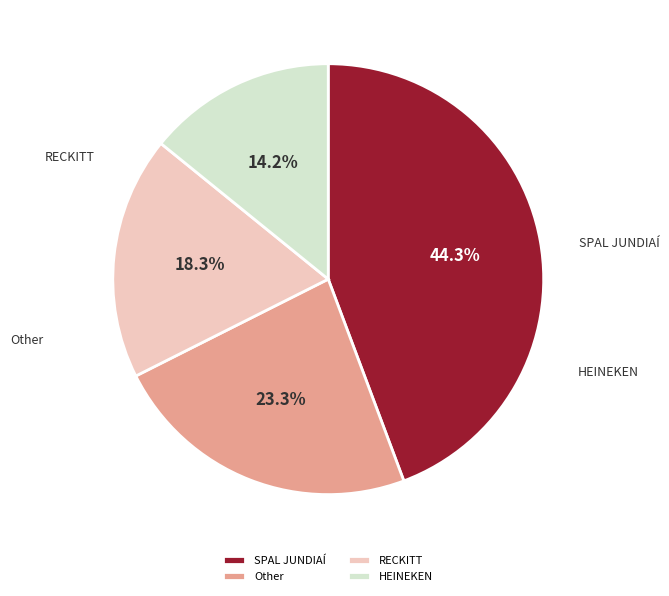

Combined, what portion of the pie is SPAL JUNDIAÍ and HEINEKEN?

58.4%